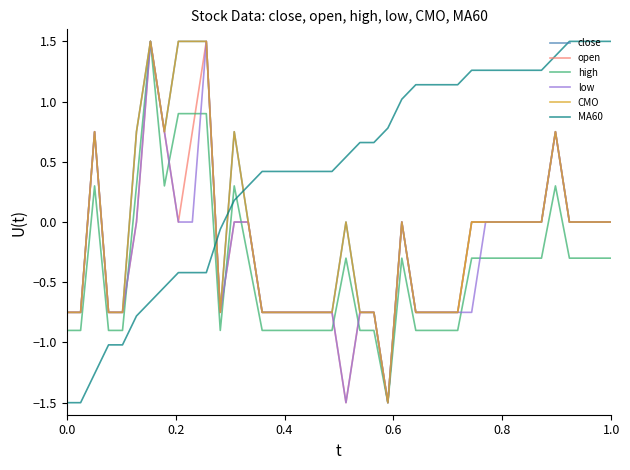

Does the chart have visible grid lines?

No